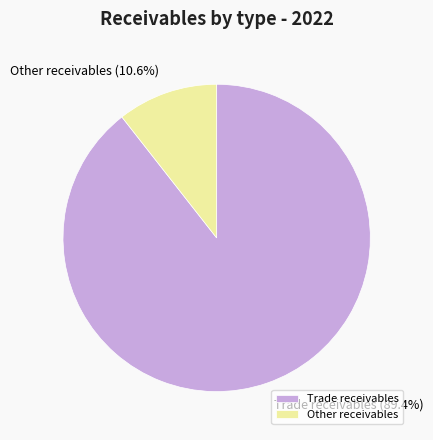

Rank the categories by value from highest to lowest.

Trade receivables, Other receivables